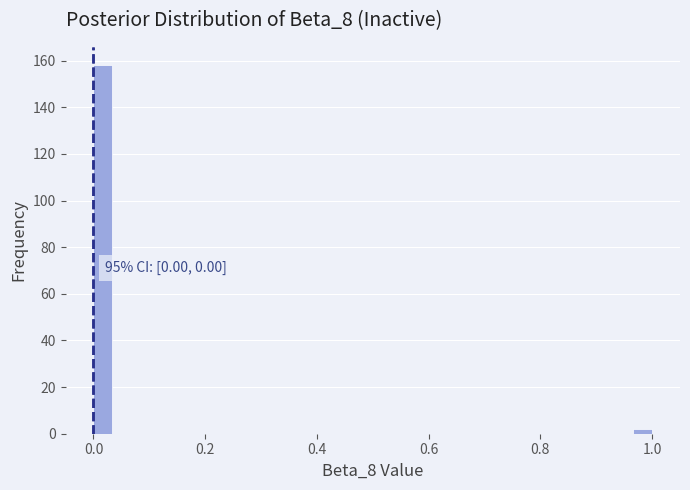

Read against the x-axis, roughly where is the centre of the tallest bar?

0.02